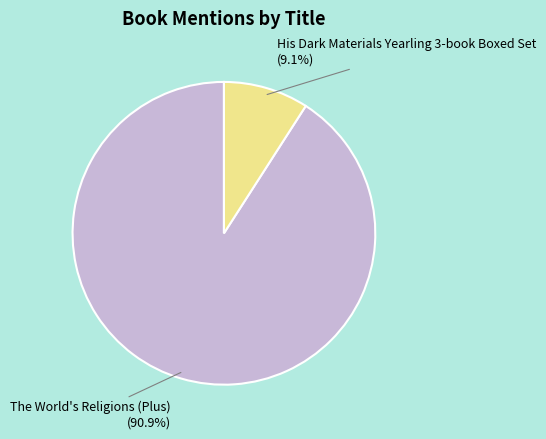

To the nearest percent, what percentage of the pie is His Dark Materials Yearling 3-book Boxed Set?

9%